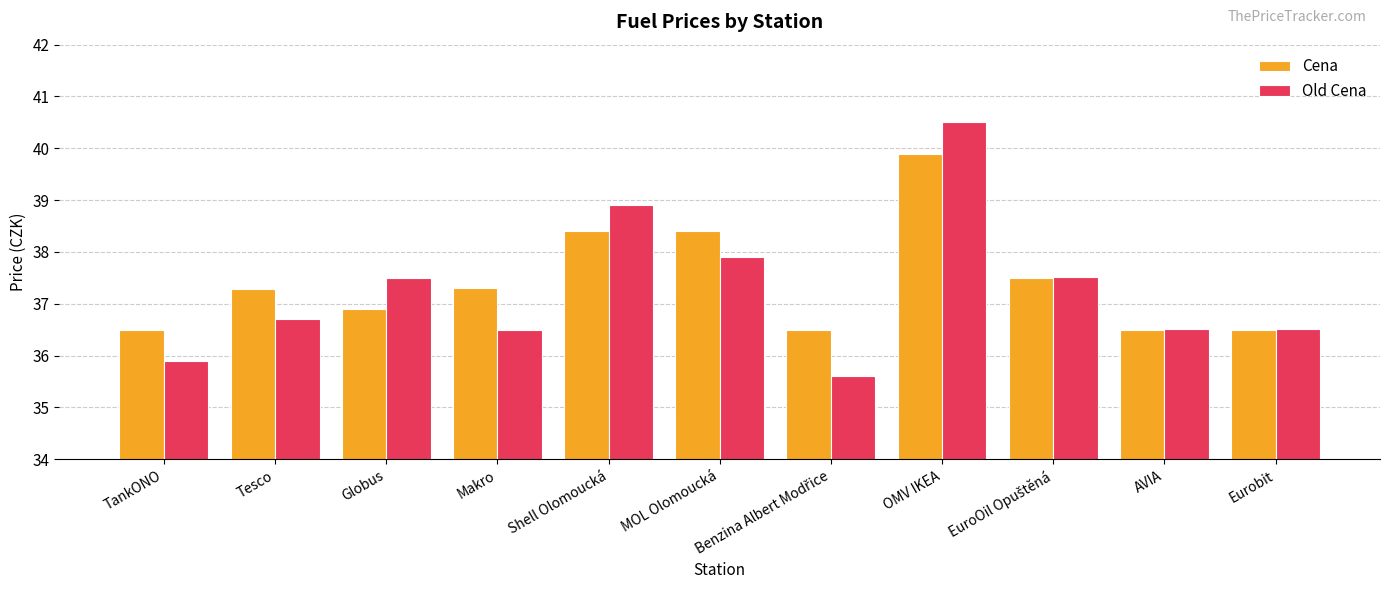

What is the spread (max minus min) of values at OMV IKEA?

0.6